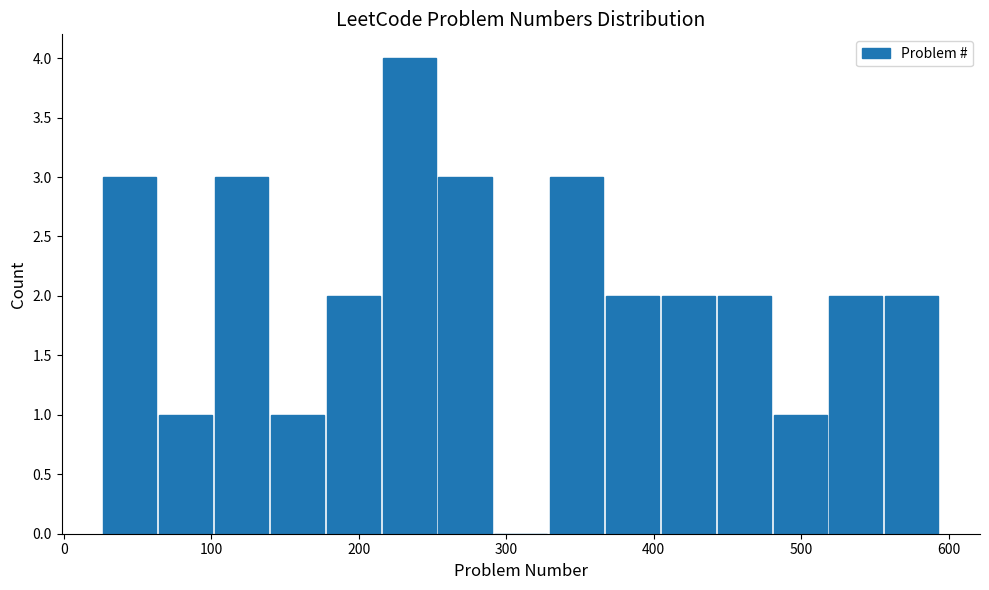

Around what value on the x-axis is the tallest bar? Give the approximate position of its centre, as read against the axis.

230